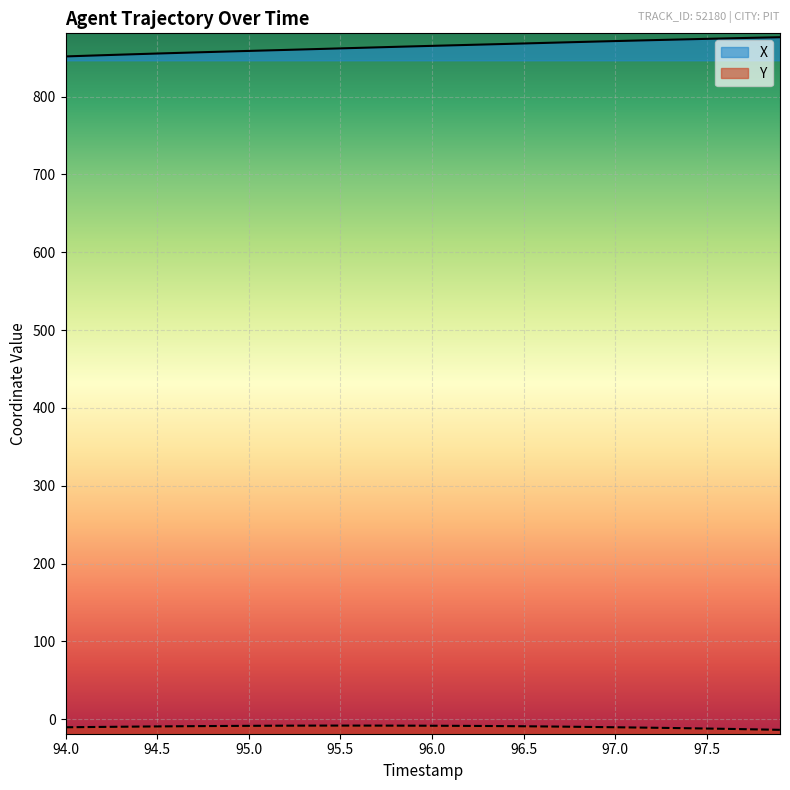

The Y series shows -8.7 at 96.4. True or false?

True